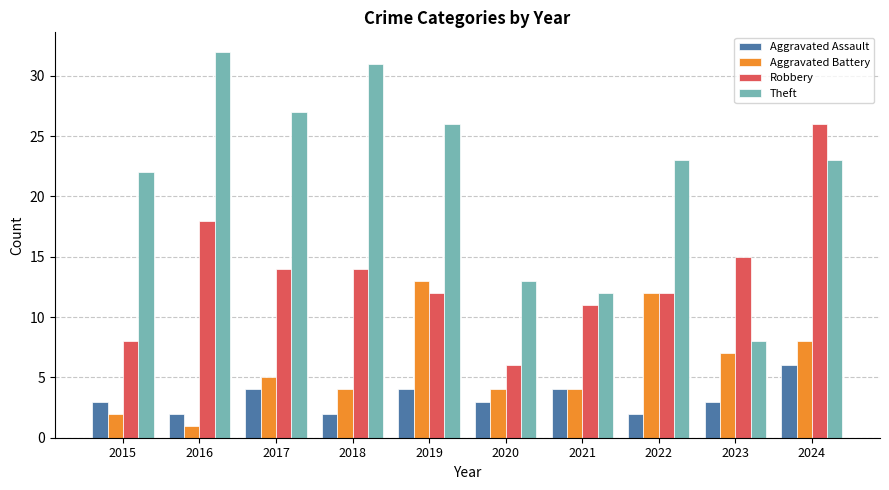

Reading left to right, what are all the values shown in this chart?

Aggravated Assault: 2015=3	2016=2	2017=4	2018=2	2019=4	2020=3	2021=4	2022=2	2023=3	2024=6
Aggravated Battery: 2015=2	2016=1	2017=5	2018=4	2019=13	2020=4	2021=4	2022=12	2023=7	2024=8
Robbery: 2015=8	2016=18	2017=14	2018=14	2019=12	2020=6	2021=11	2022=12	2023=15	2024=26
Theft: 2015=22	2016=32	2017=27	2018=31	2019=26	2020=13	2021=12	2022=23	2023=8	2024=23